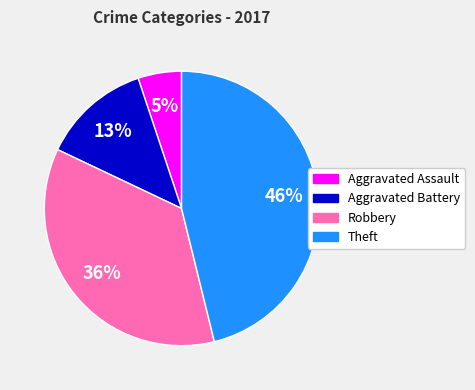

True or false: Aggravated Assault accounts for 5% of the total.

True